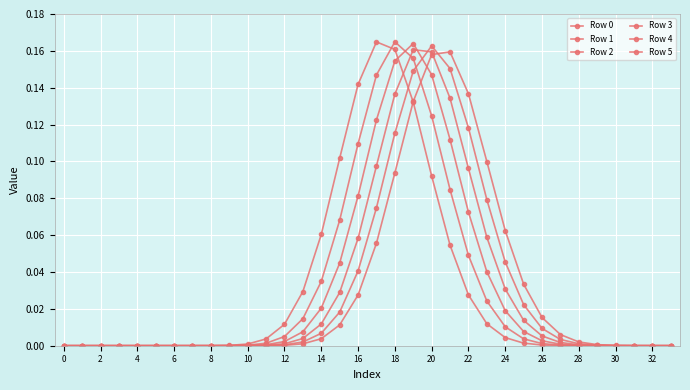

What is the value of the Row 1 point at the 17th from the left?

0.1